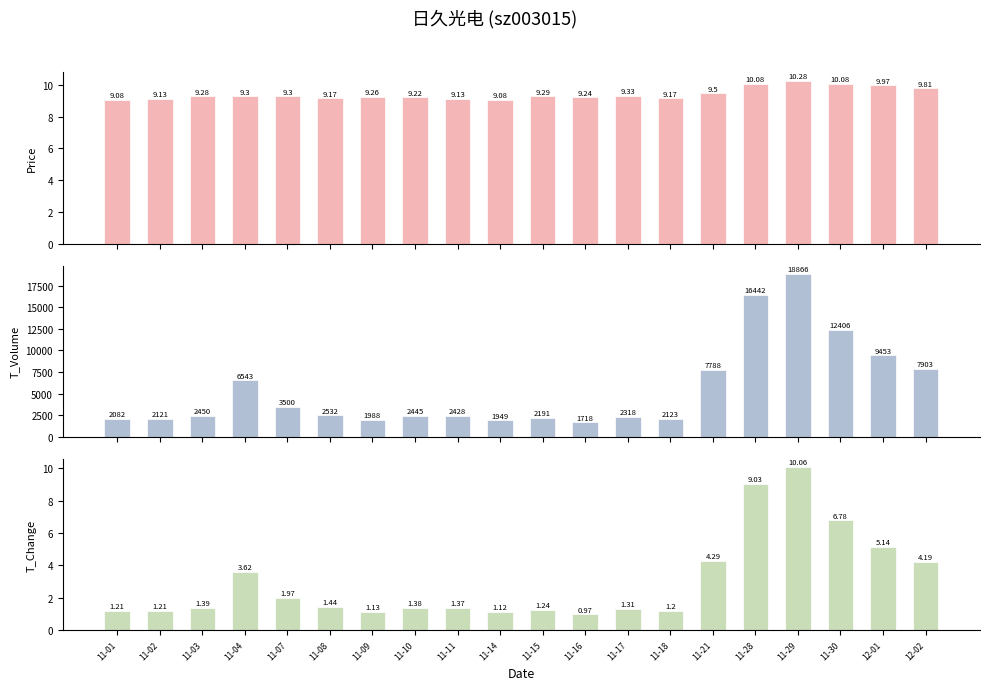

How many groups of bars are there?

20